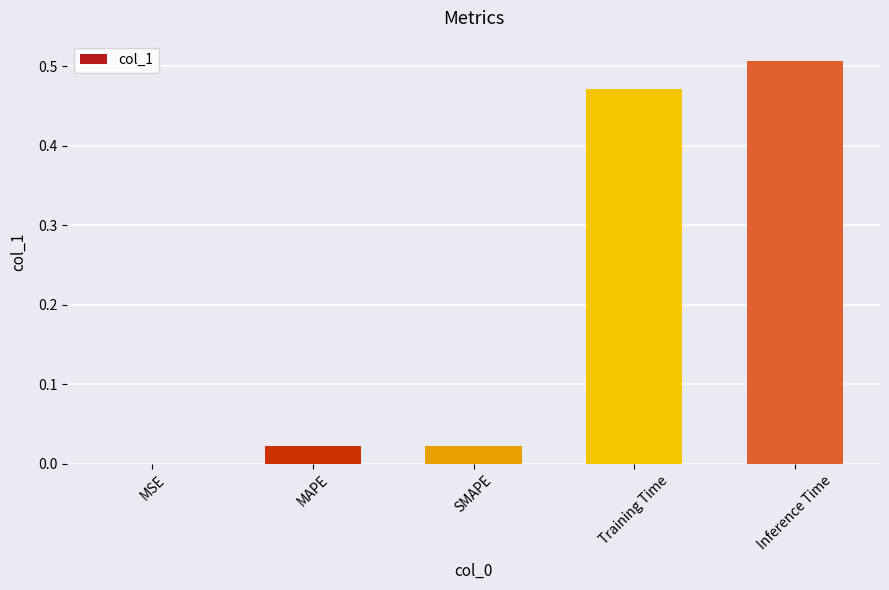

The value at SMAPE is 0.0. True or false?

True